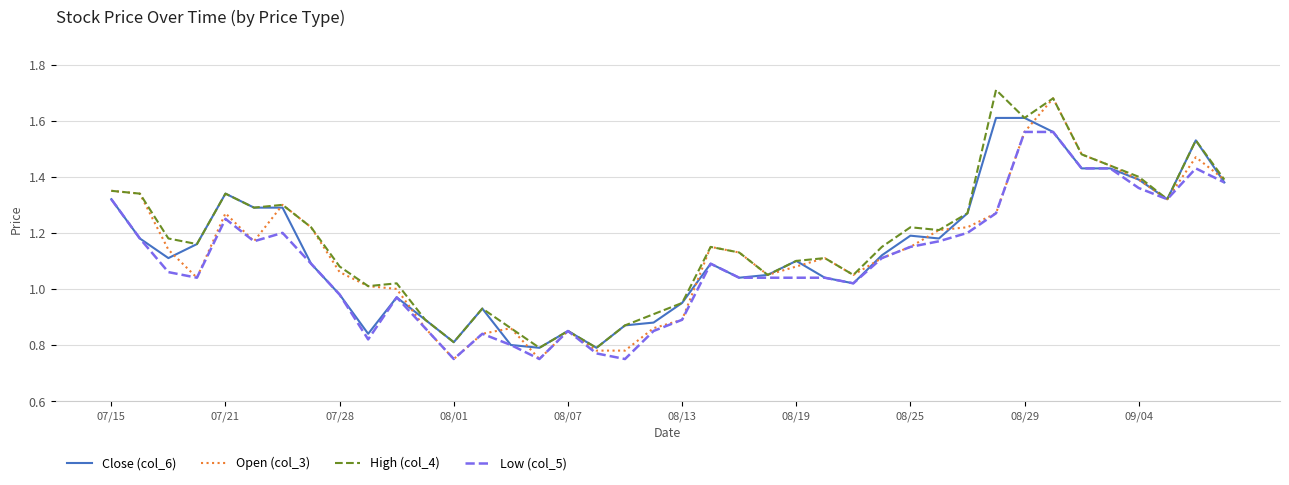

Does the chart display data point markers on the line(s)?

No